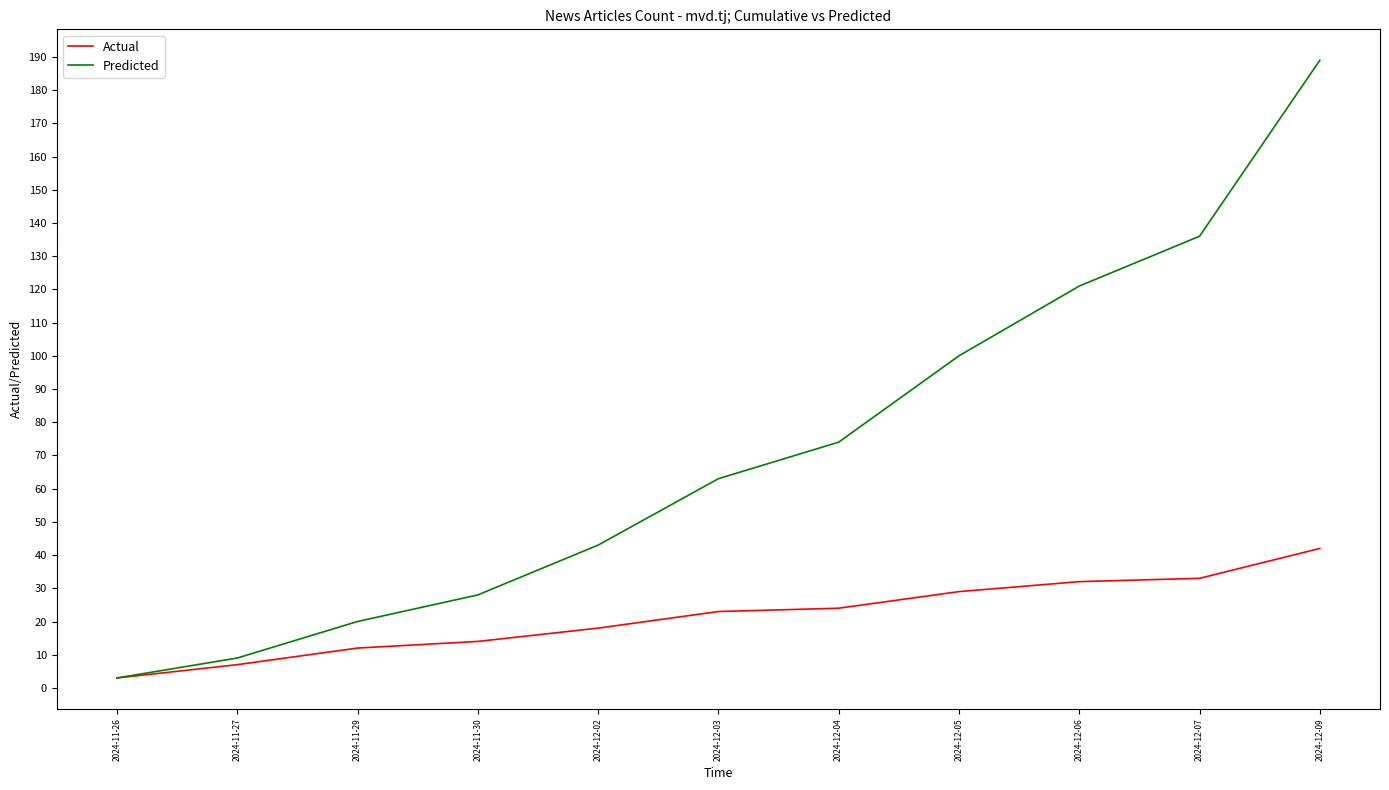

Which category has the highest value in the Actual series?

2024-12-09